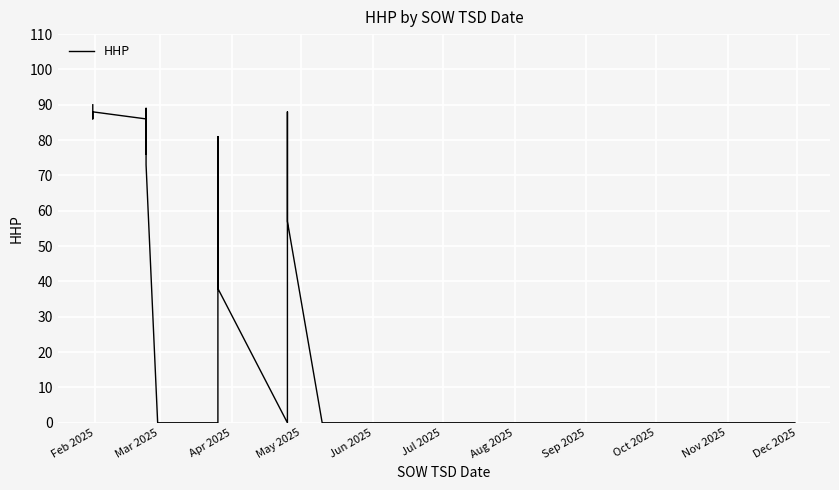

How many points are higher than both their immediate neighbors (excluding endpoints)?

6